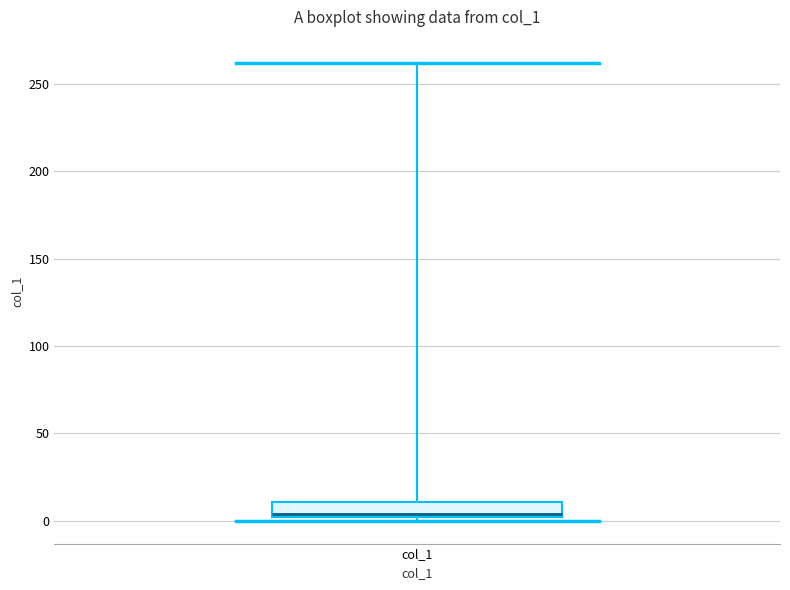

Where does the median line of the box for col_1 sit on the y-axis? The values are not printed on the chart, so give them approximately, as read against the axis.

5